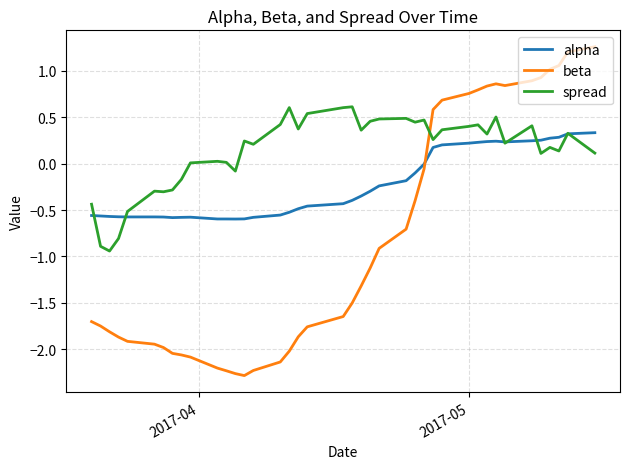

What is the highest value of the spread series?

0.6